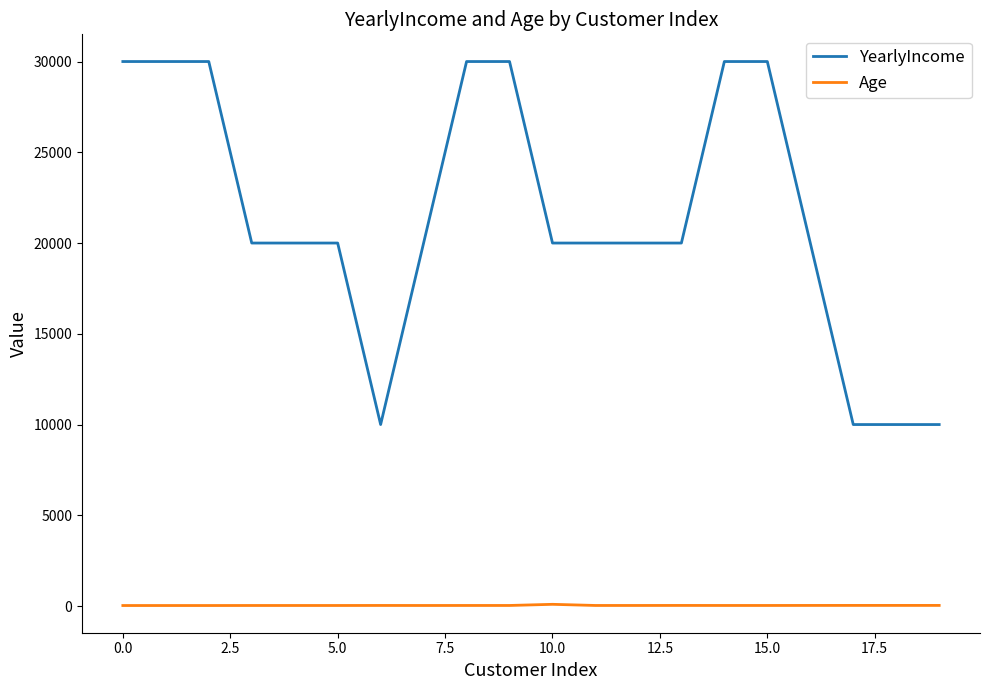

True or false: YearlyIncome and Age cross at least once.

False